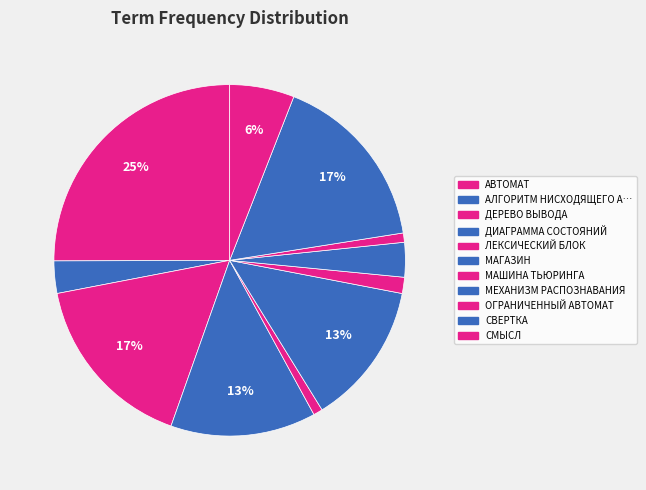

How many slices are in this pie chart?

11